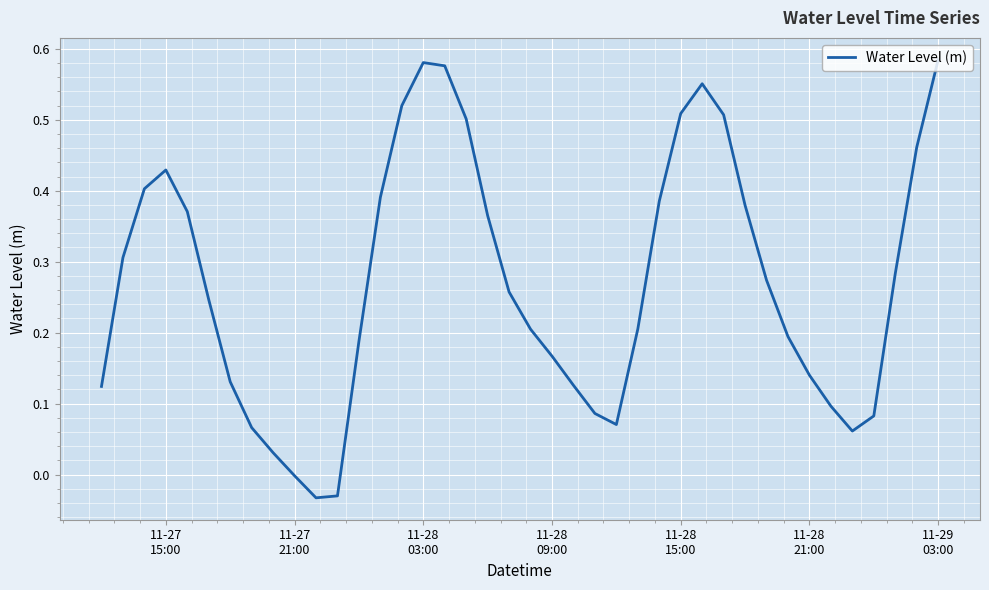

Reading right to left, what are all the values shown in this chart?

0.6	0.5	0.3	0.1	0.1	0.1	0.1	0.2	0.3	0.4	0.5	0.6	0.5	0.4	0.2	0.1	0.1	0.1	0.2	0.2	0.3	0.4	0.5	0.6	0.6	0.5	0.4	0.2	-0.0	-0.0	-0.0	0.0	0.1	0.1	0.2	0.4	0.4	0.4	0.3	0.1